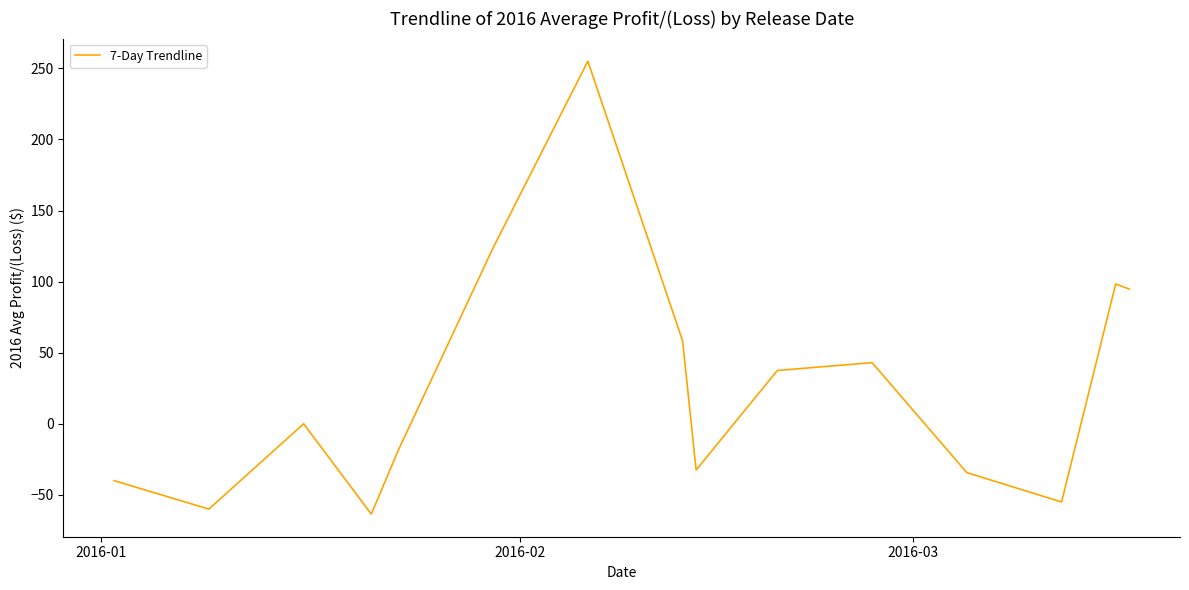

Is this an area chart (filled region under the line)?

No